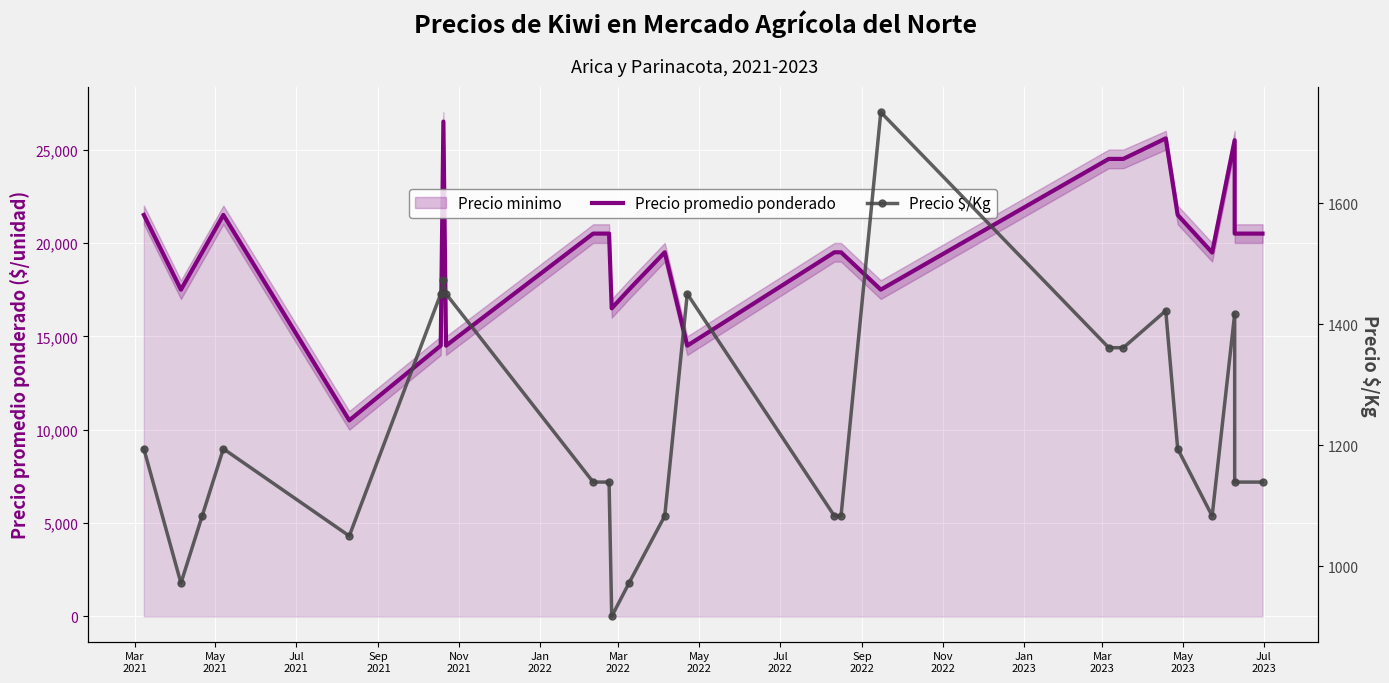

How many lines are shown in the chart?

2